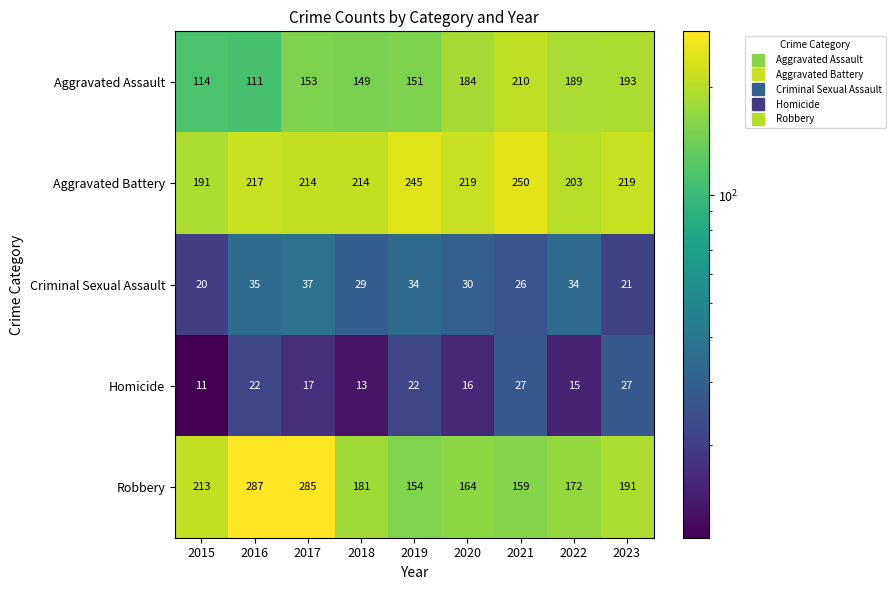

Where is Homicide nearest to the value 19?

2017